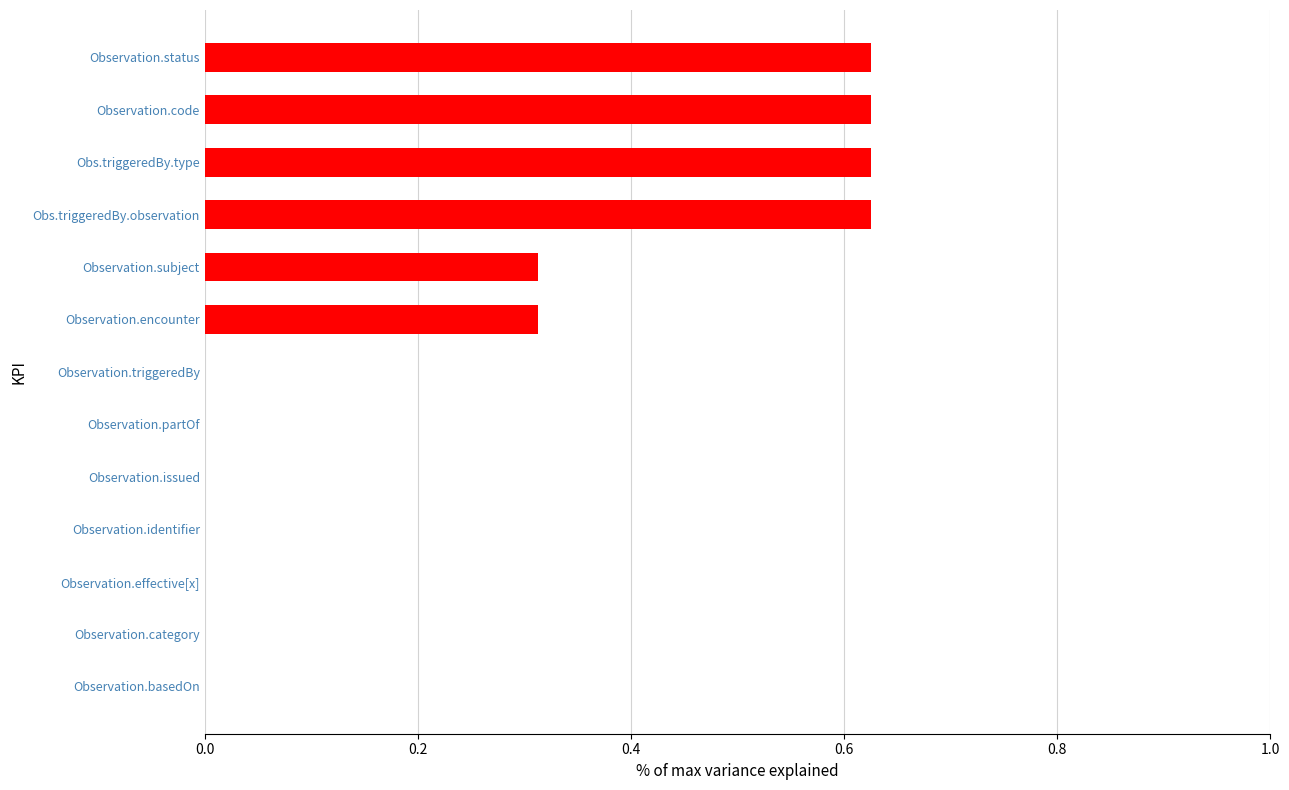

Are the bars horizontal?

Yes